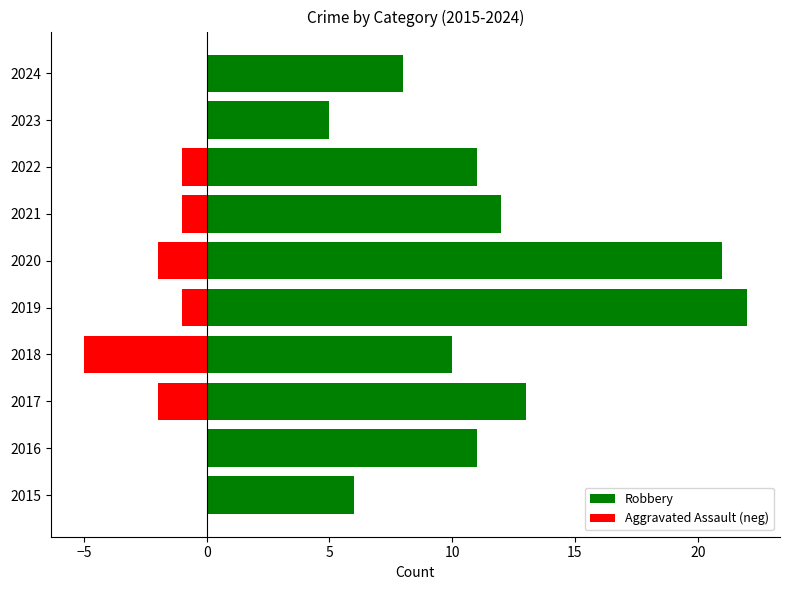

What is the maximum value shown in the chart?

22